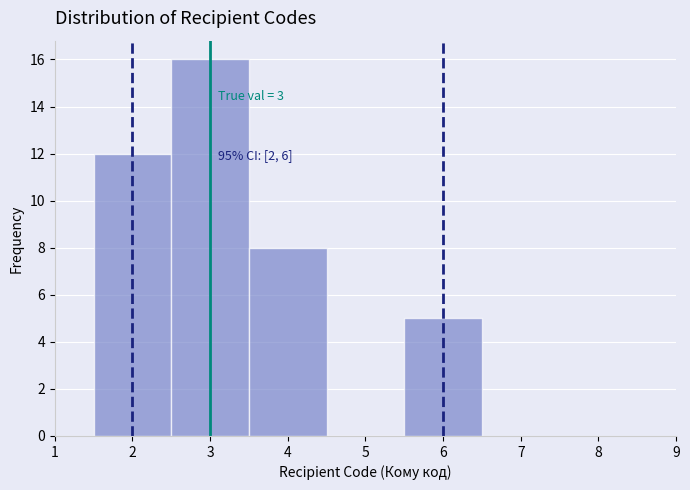

Which range on the x-axis has the tallest bar?

2.5 to 3.5